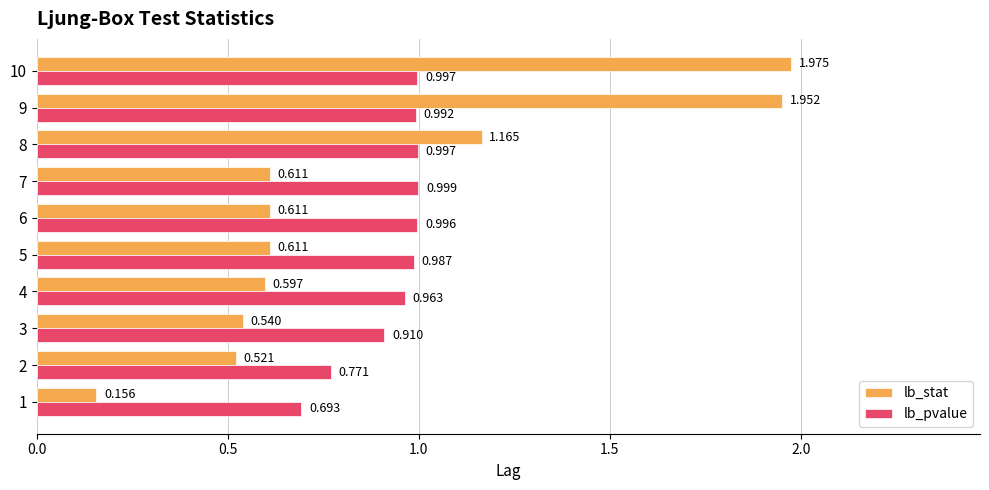

Which series has the largest total across all categories?

lb_pvalue